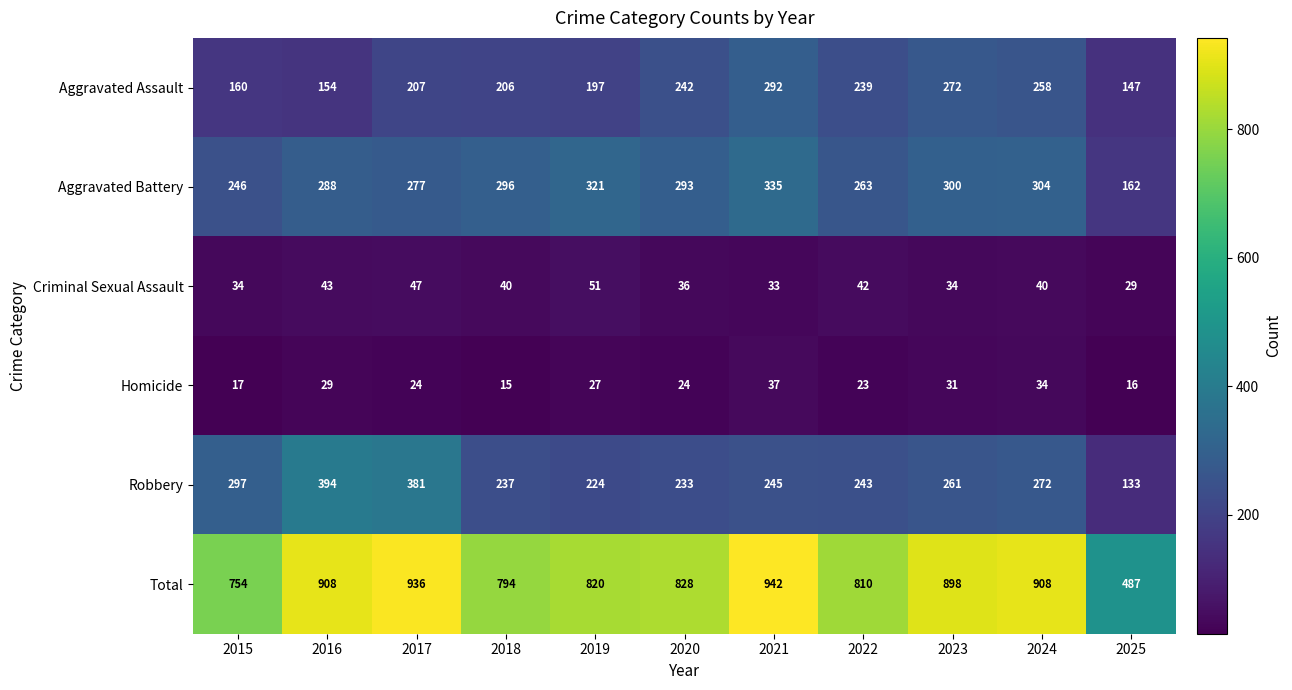

Which category has the highest value across all series?

2021